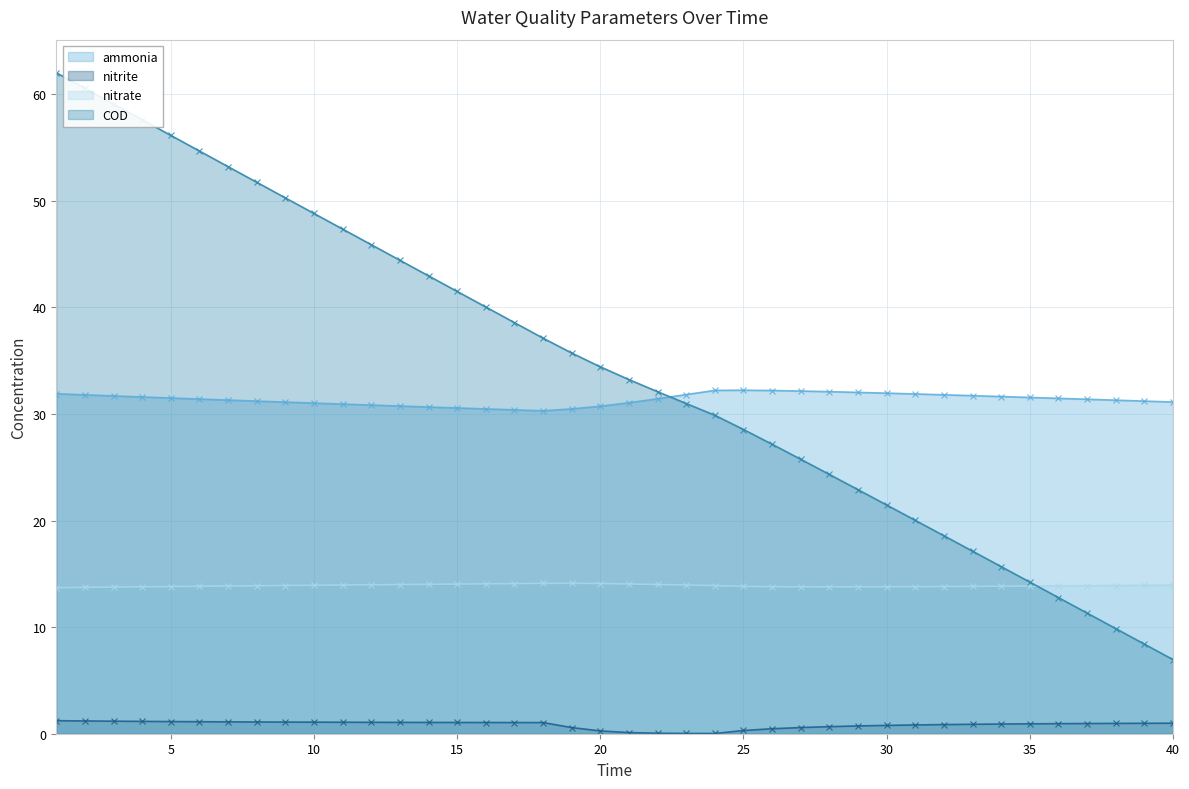

Does the chart have visible grid lines?

Yes